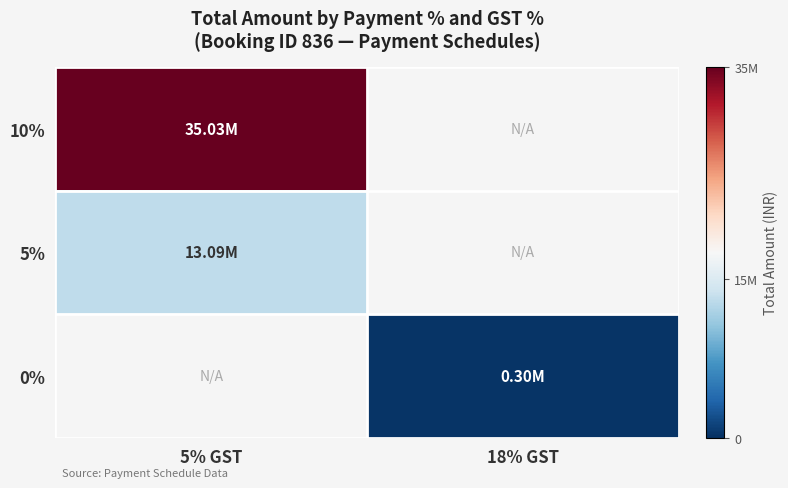

What is the total value across all series at 5% GST?

48118938